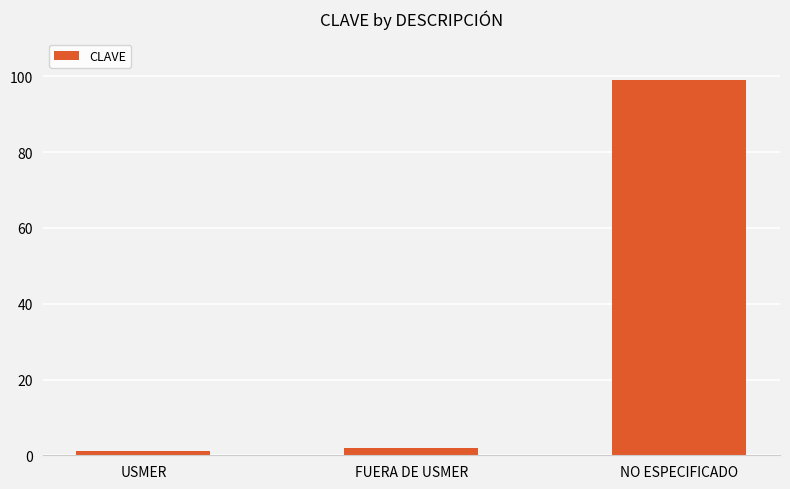

What is the smallest value displayed?

1